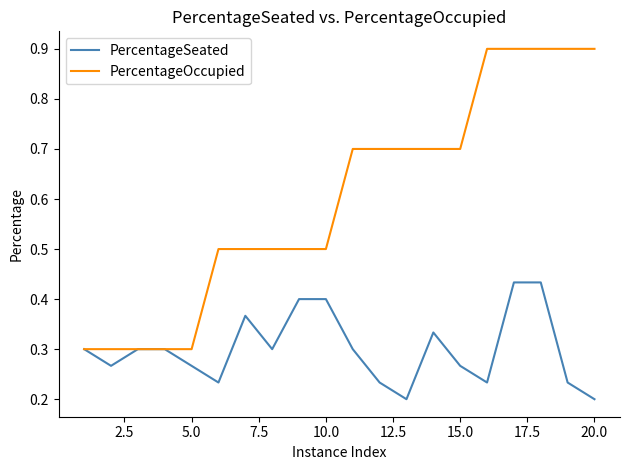

How many lines are shown in the chart?

2